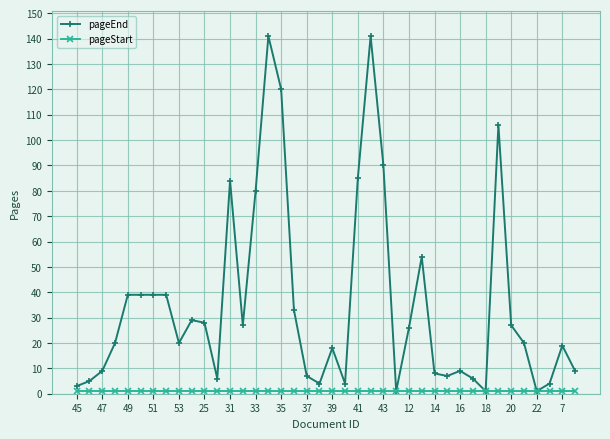

How many data points does each series have?

40